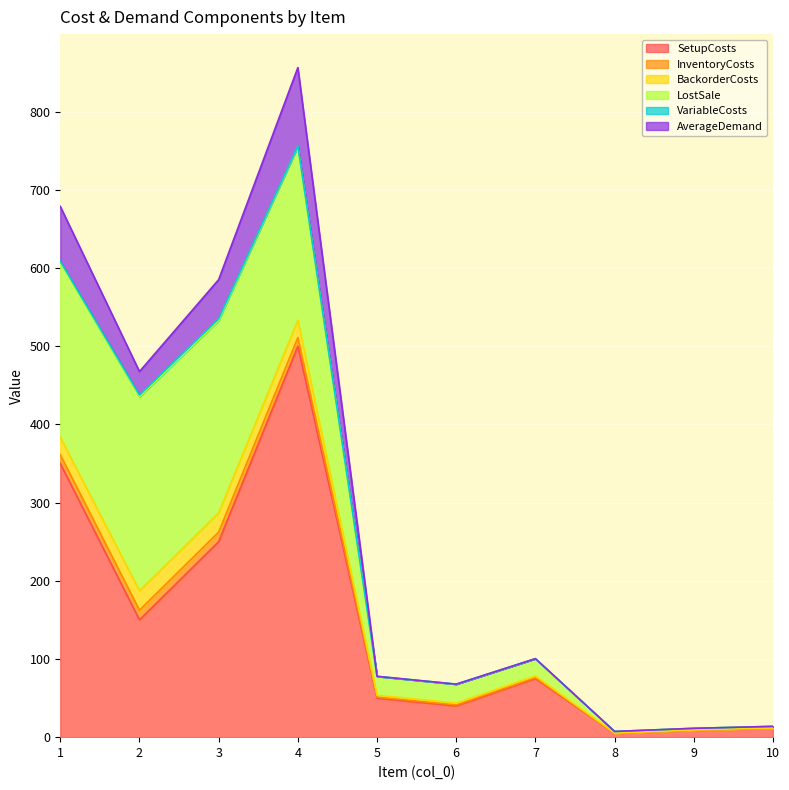

What is the spread (max minus min) of values at 1?

348.8